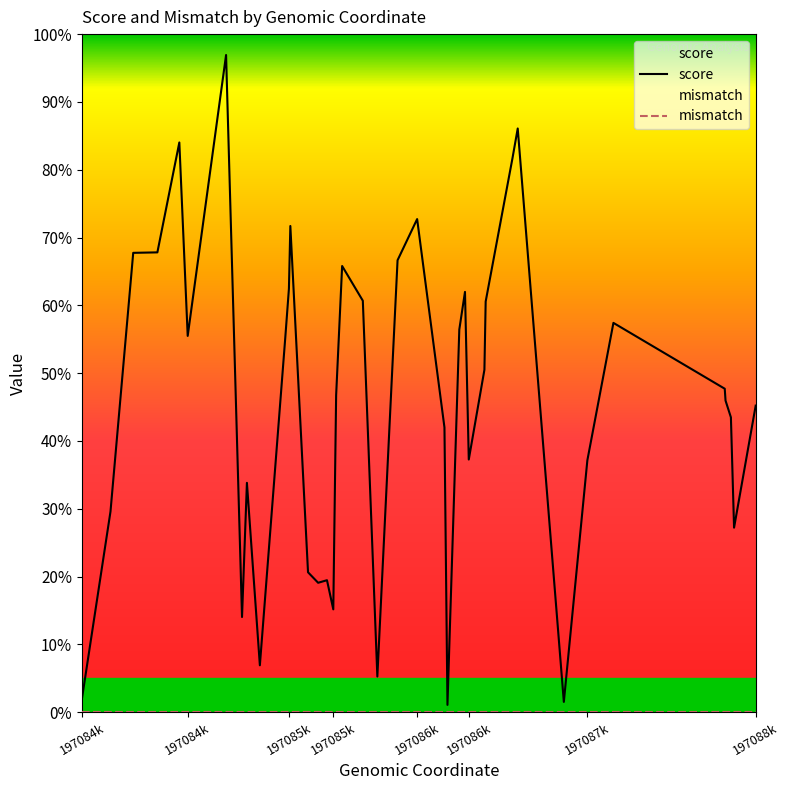

What is the difference between the second highest and second lowest values in the score series?

84.6